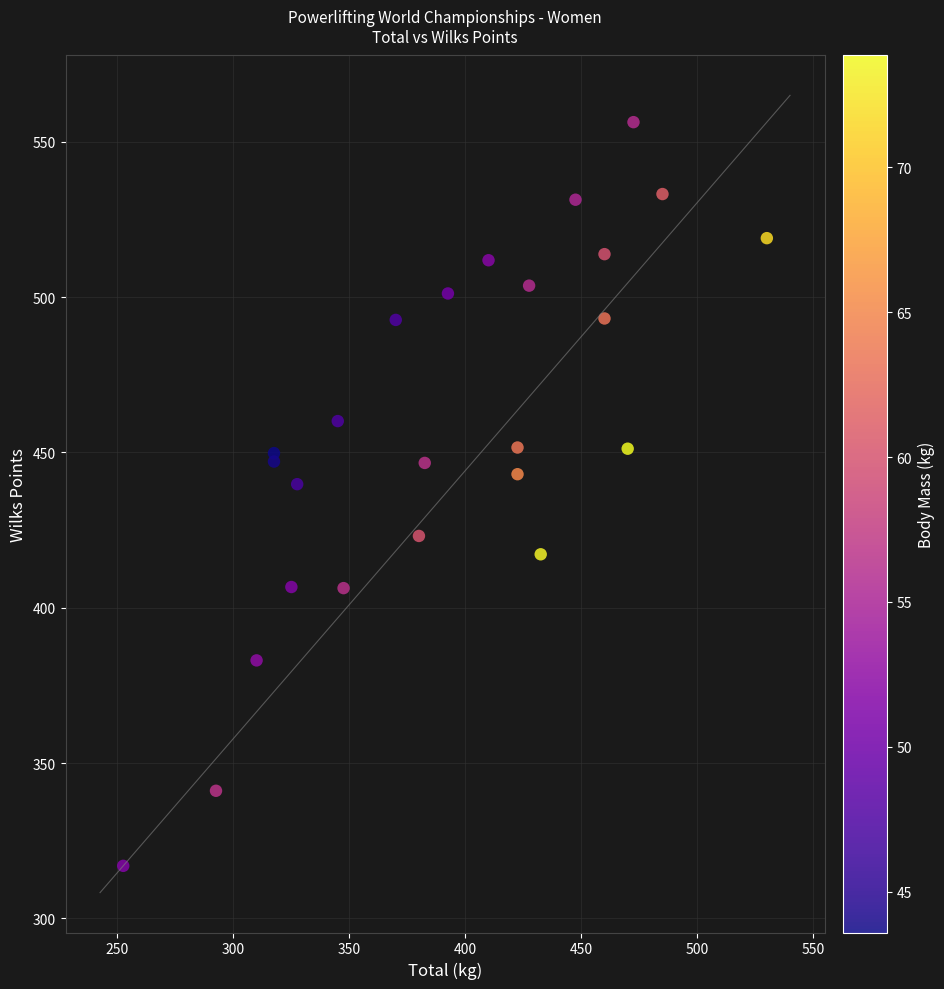

What Y value in the scatter plot is closest to 436?

439.8